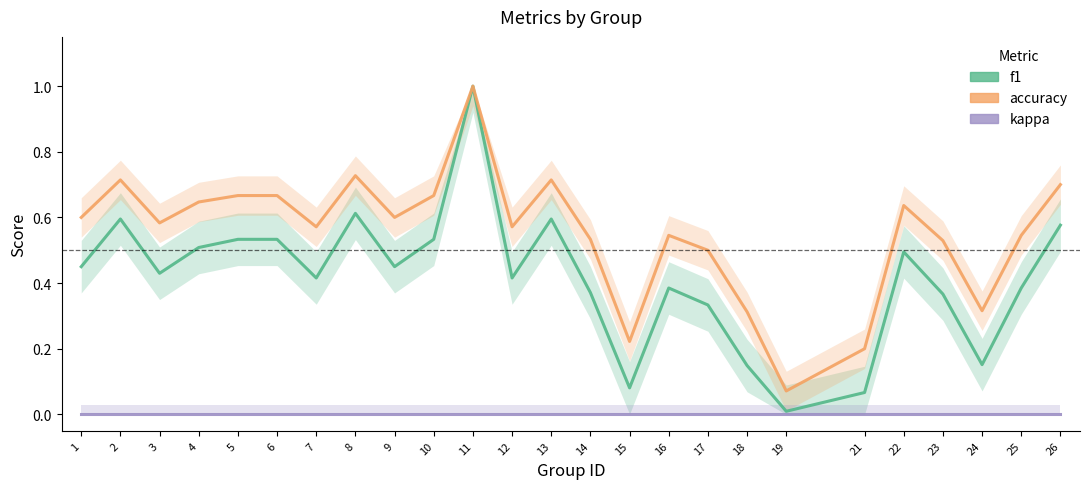

List the series in order of their overall mean, highest first.

accuracy, f1, kappa